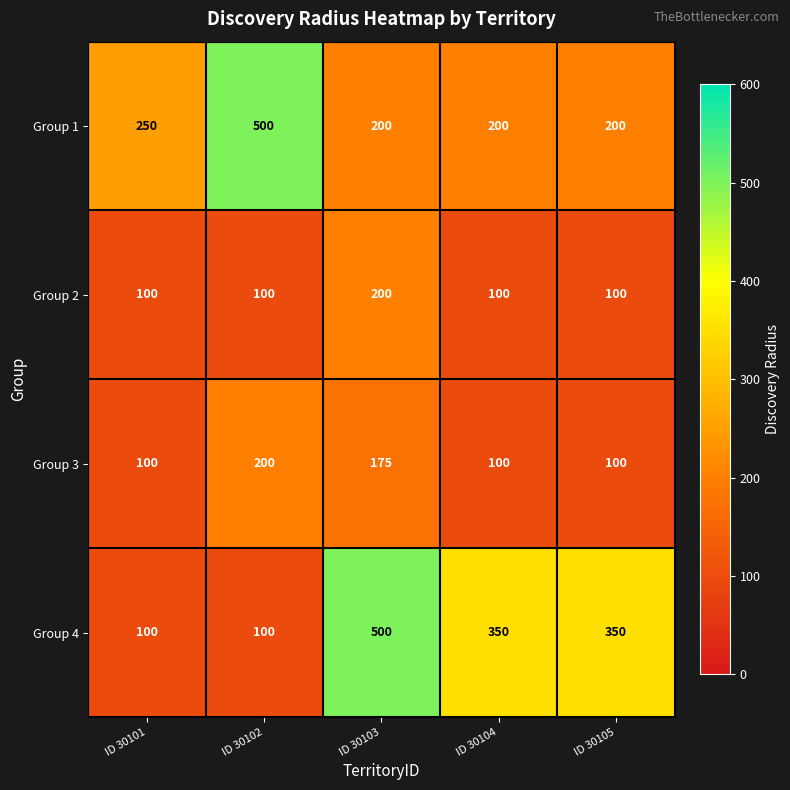

Count the number of categories in the chart.

5